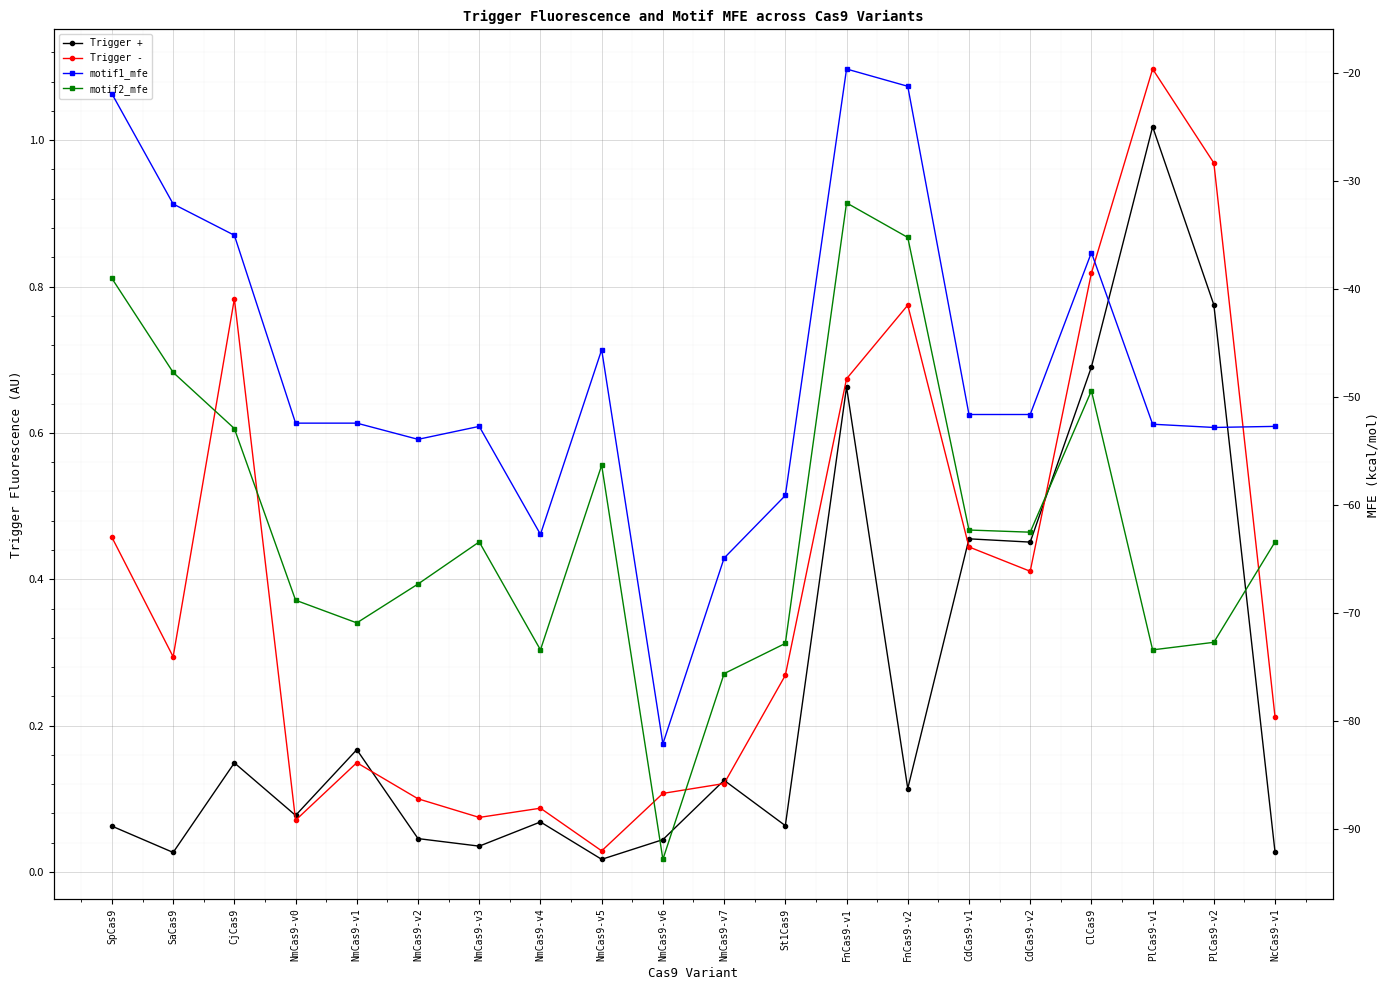

At which label does motif1_mfe first exceed -52?

SpCas9